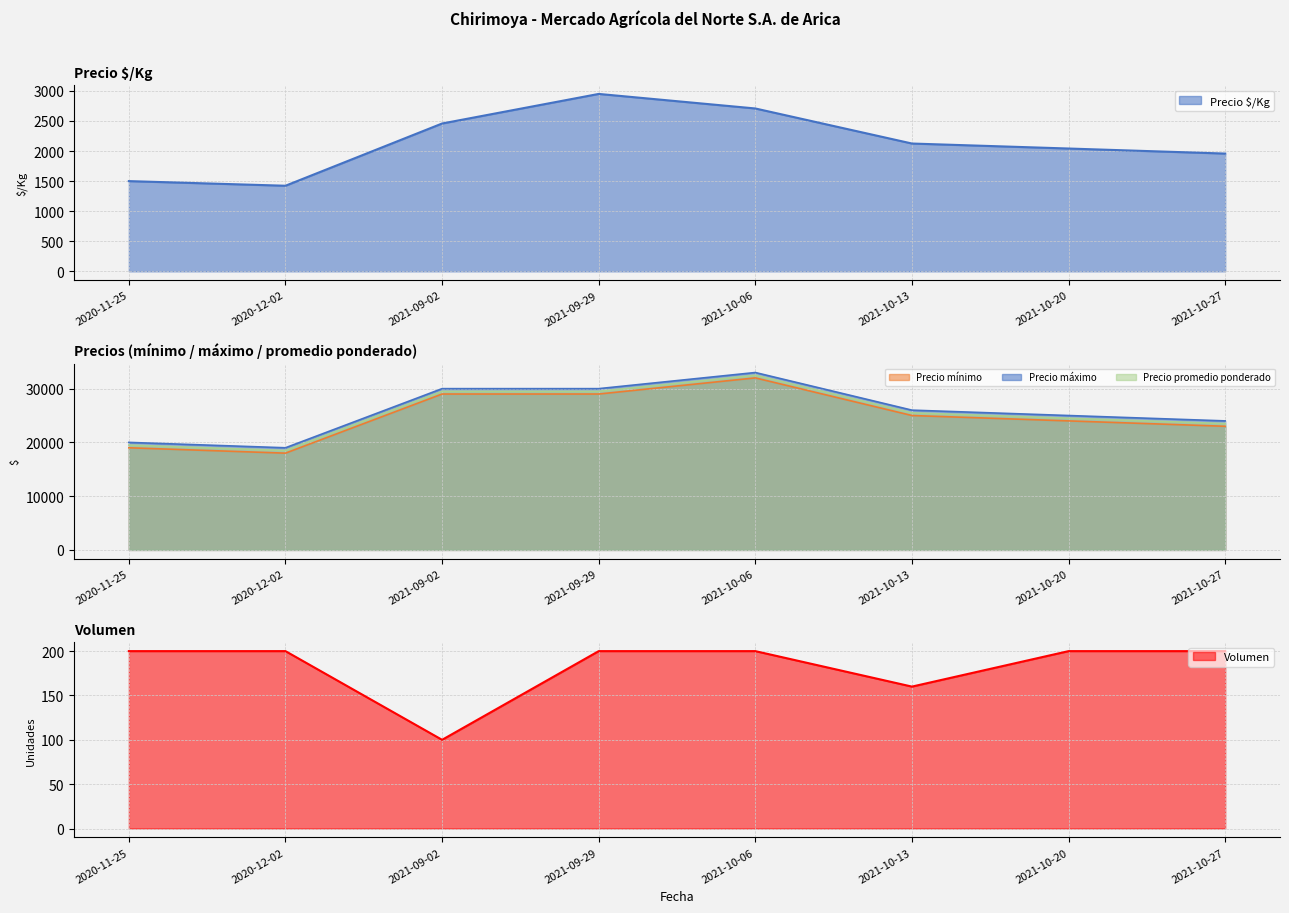

Between 2021-09-02 and 2021-10-13, which series saw the biggest shift?

Precio mínimo